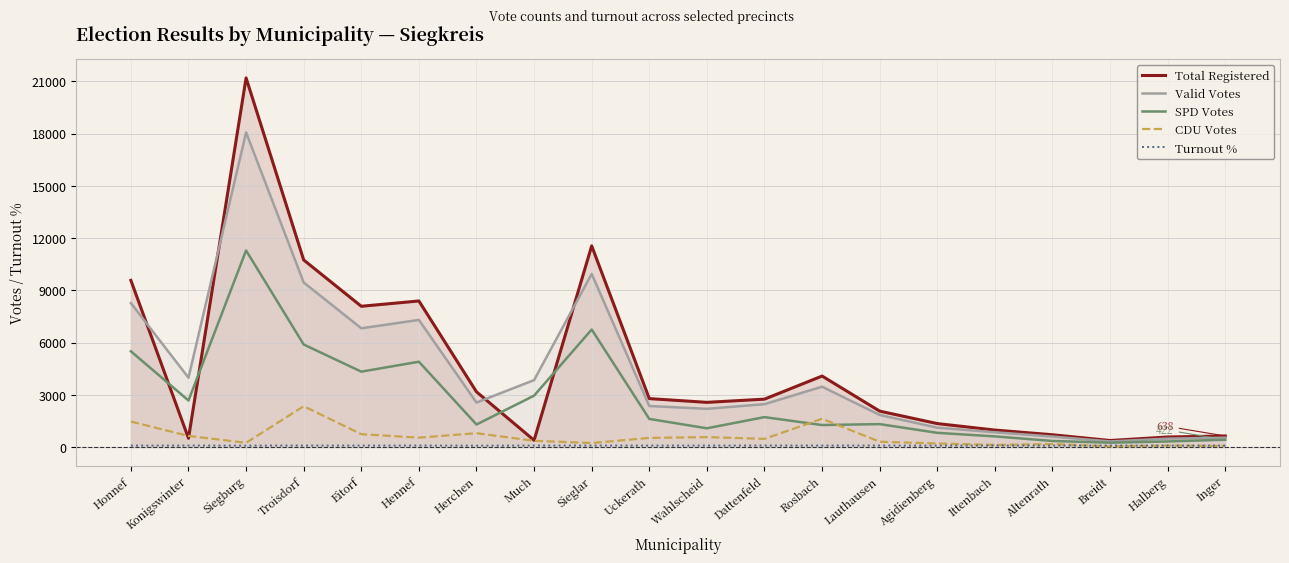

At how many categories does at least one series exceed 16911?

1